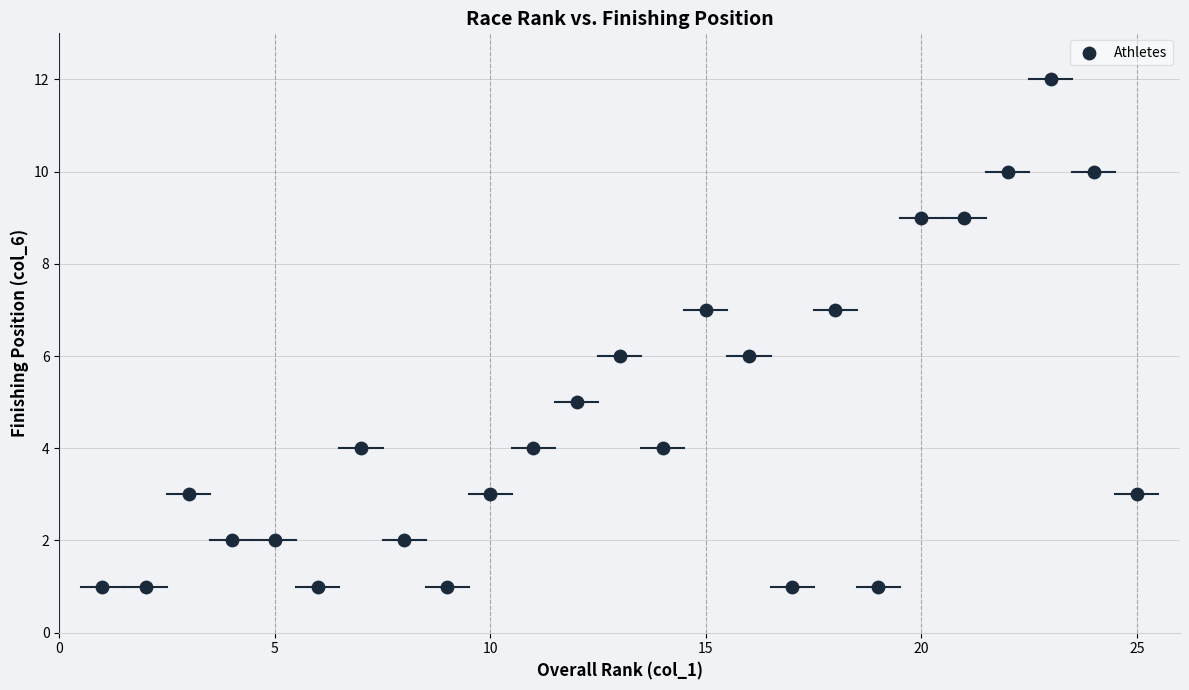

What is the range of Y values (max minus min)?

11